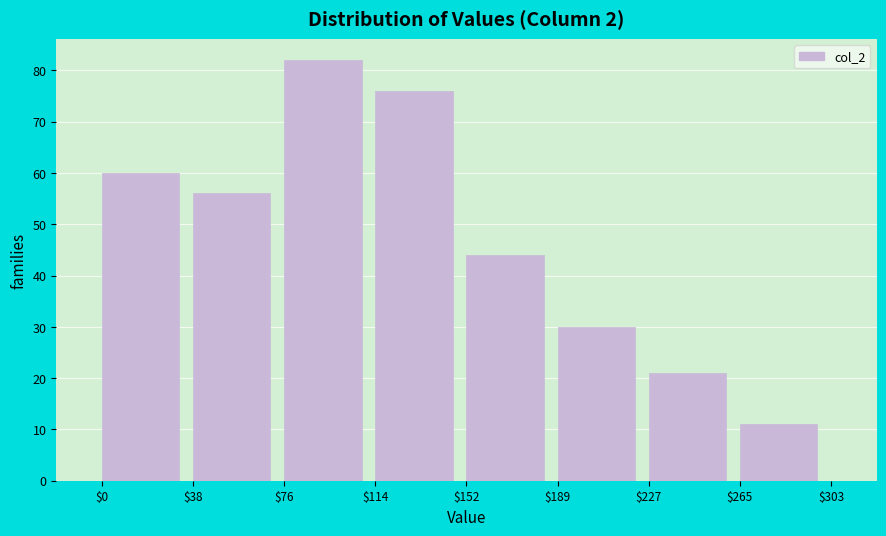

Reading left to right, list every bar in this chart as the range it spans on the x-axis followed by its height. The values are not printed on the chart, so give them approximately, as read against the axis.

$0 to $38: 60
$38 to $76: 56
$76 to $114: 82
$114 to $152: 76
$152 to $189: 44
$189 to $227: 30
$227 to $265: 21
$265 to $303: 11